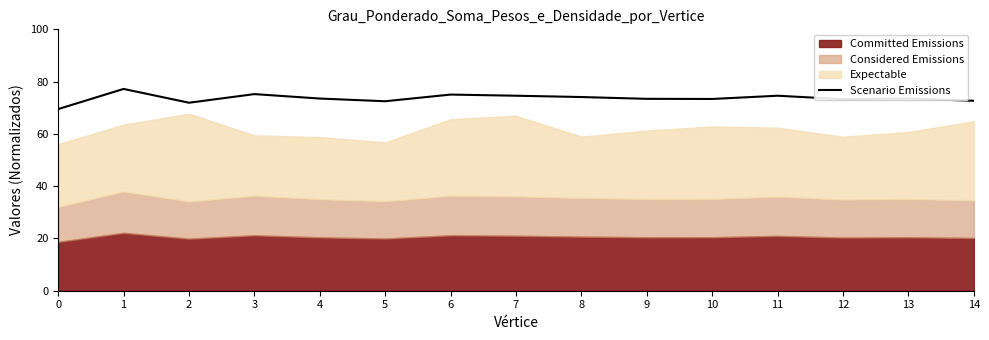

Reading left to right, transcribe all the data shown in this chart.

0=69.5	1=77.2	2=71.9	3=75.2	4=73.5	5=72.5	6=75.0	7=74.6	8=74.1	9=73.4	10=73.4	11=74.6	12=73.3	13=73.5	14=72.7